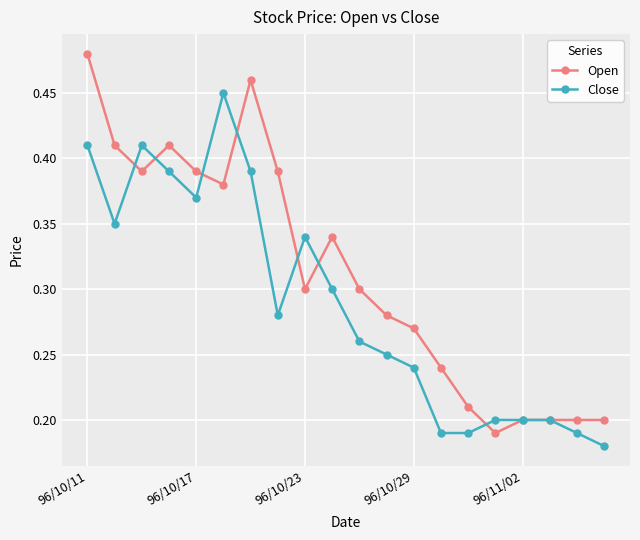

List the series in order of their peak value, lowest first.

Close, Open